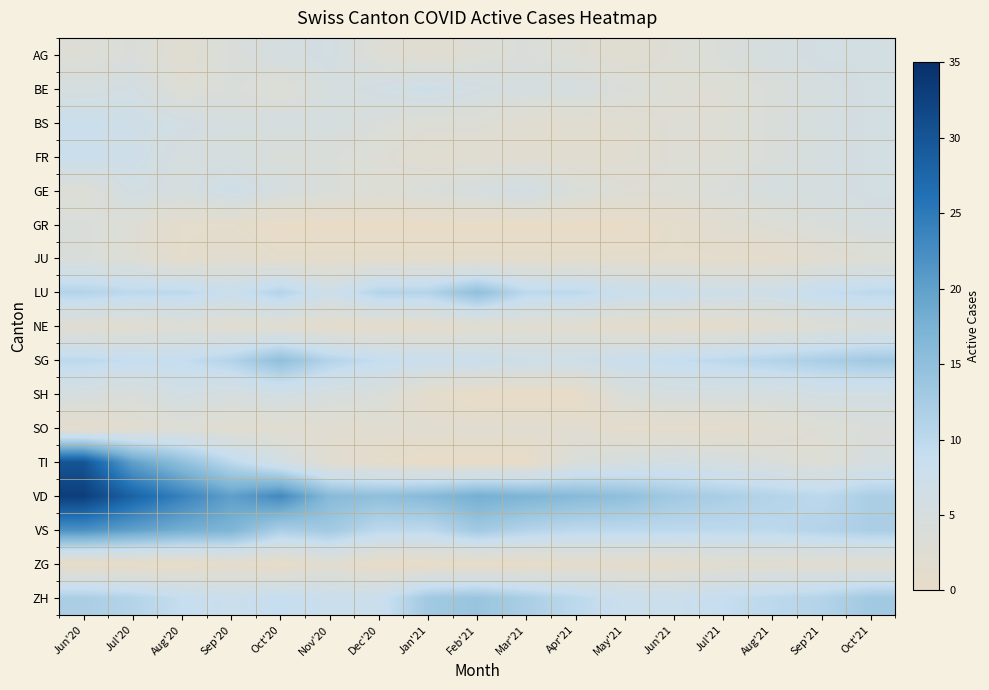

What is the total value across all series at May'21?

75